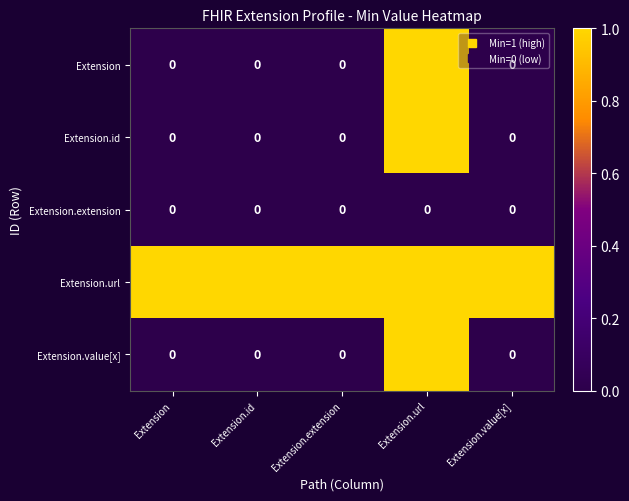

At which category is the sum across all series the highest?

Extension.url